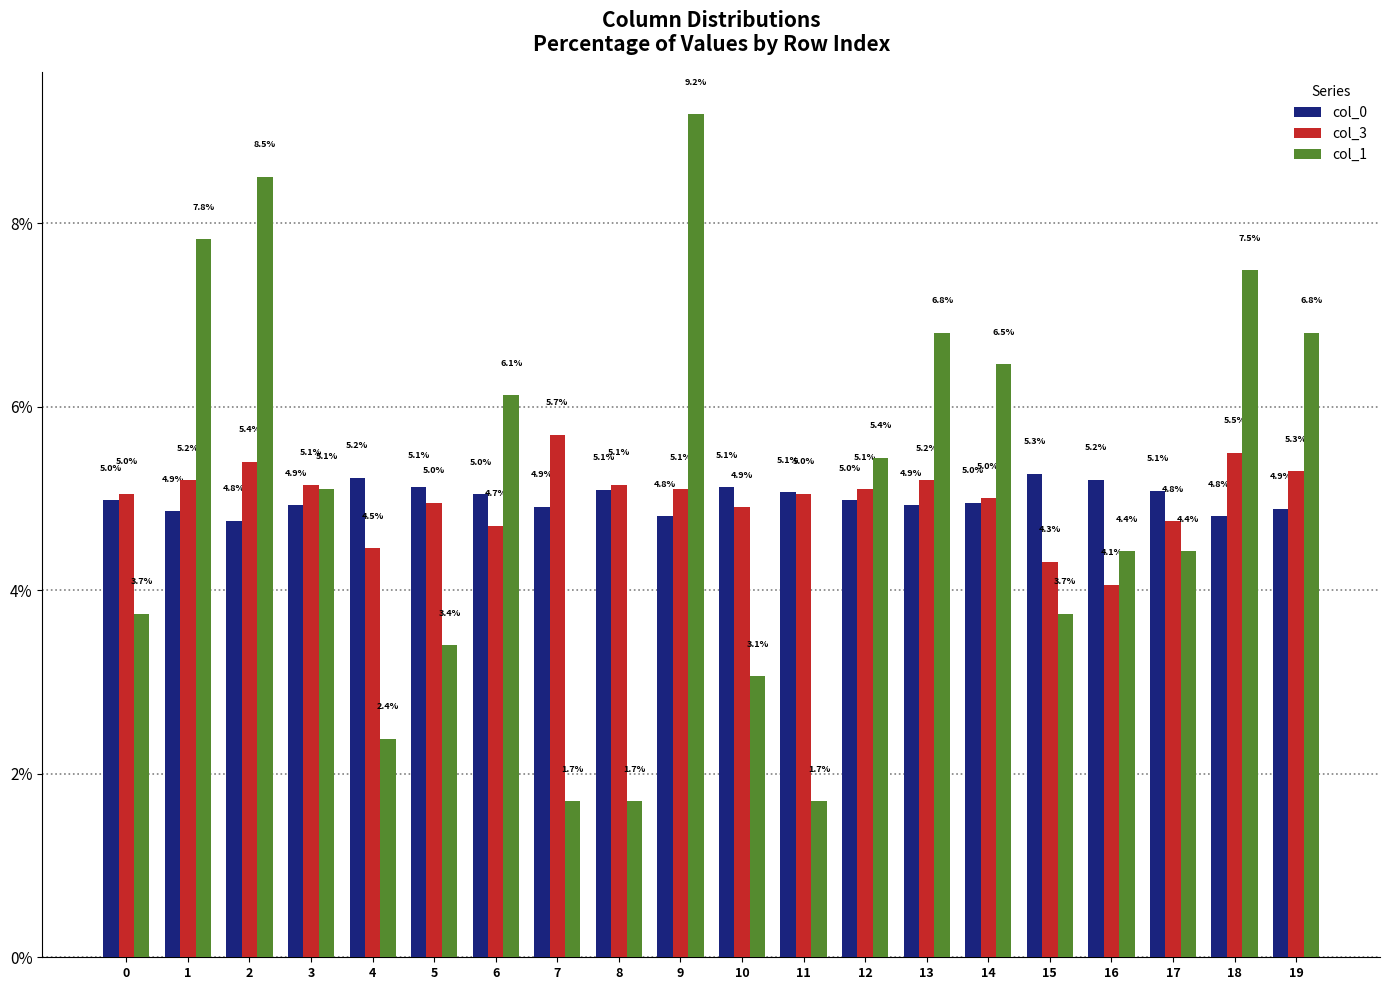

Is it true that col_1 equals 3.7 at 0?

True